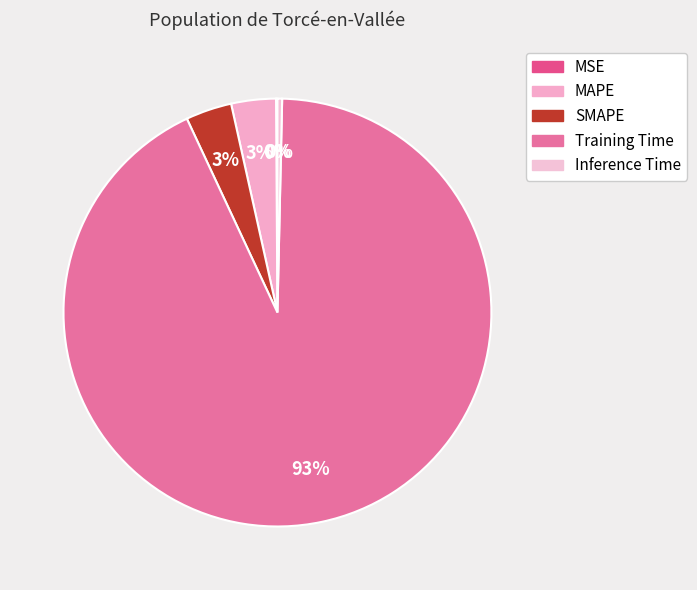

Which category has the smallest portion of the pie?

MSE